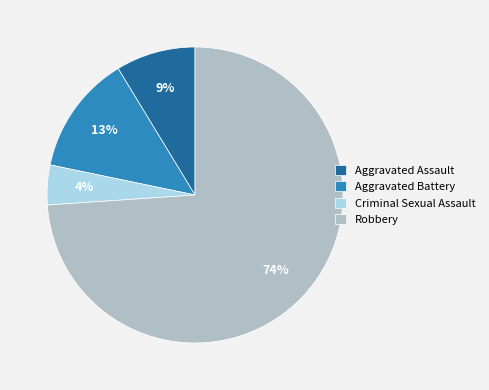

To the nearest percent, what is the difference between the largest and smallest slice percentages?

70%